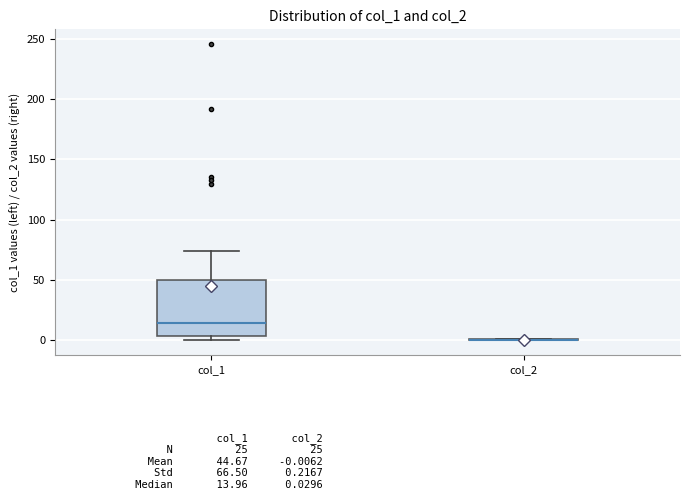

Reading left to right, transcribe this box plot: for each box, give where its median line is, the range the box spans, and where its two whiskers end, as read against the y-axis. The values are not printed on the chart, so give them approximately, as read against the axis.

col_1: median 15, box 5 to 50, whiskers 0 to 75
col_2: box collapsed to a line at 0, whiskers 0 to 0